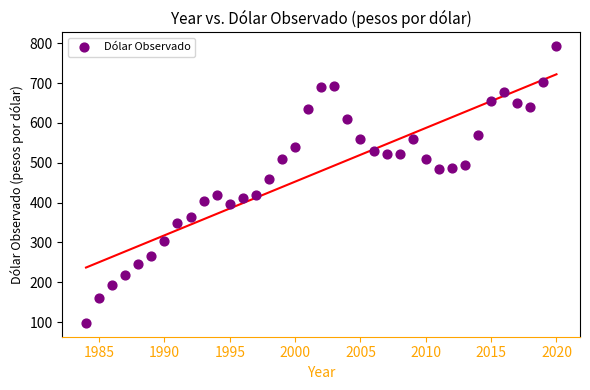

What is the range of X values (max minus min)?

36.0